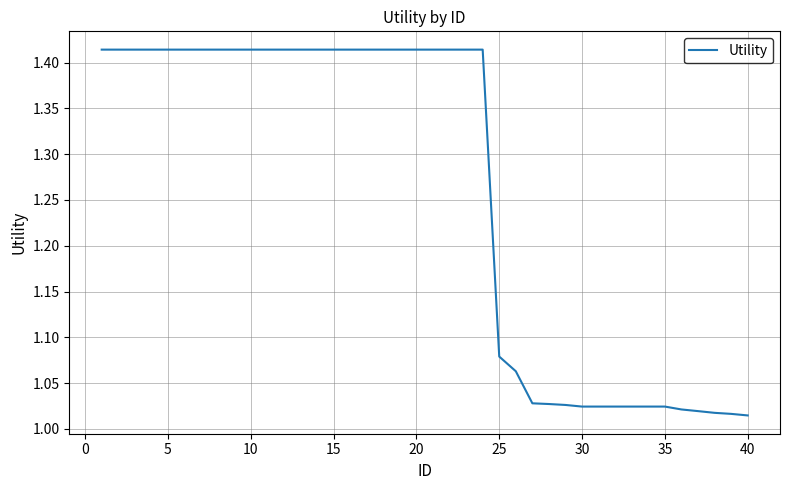

What is the difference between the maximum and minimum values?

0.4